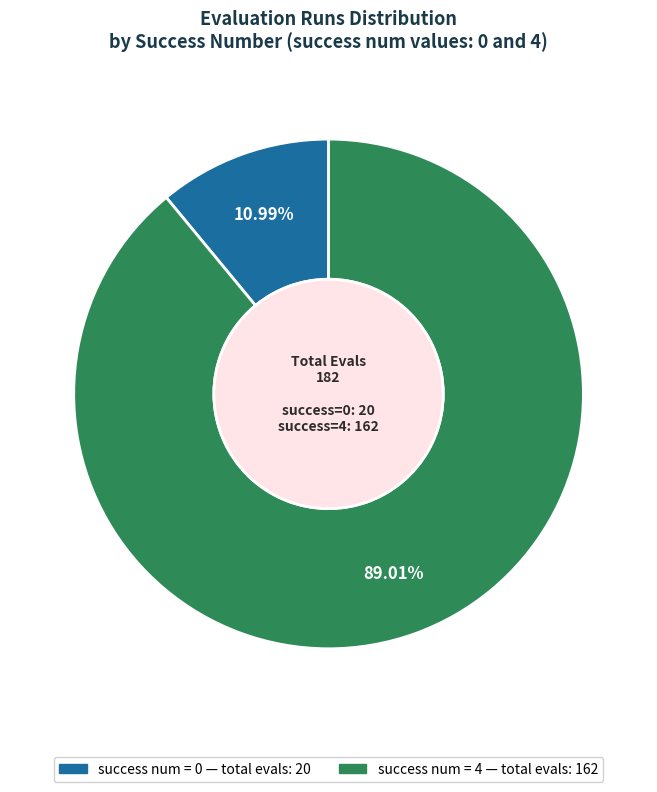

Does any single category account for the majority?

Yes